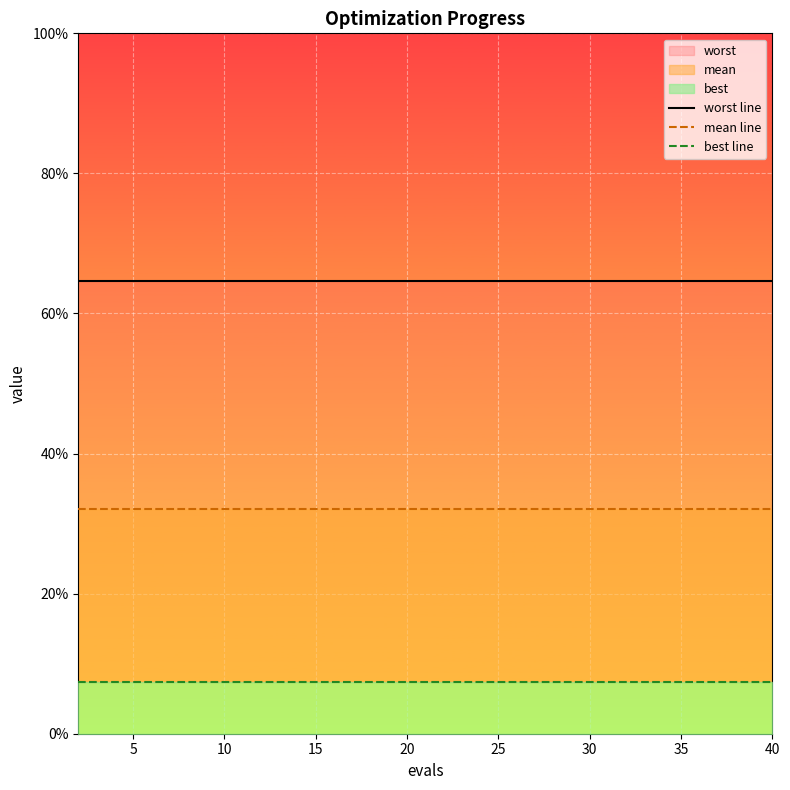

List the series in order of their peak value, highest first.

worst line, mean line, best line